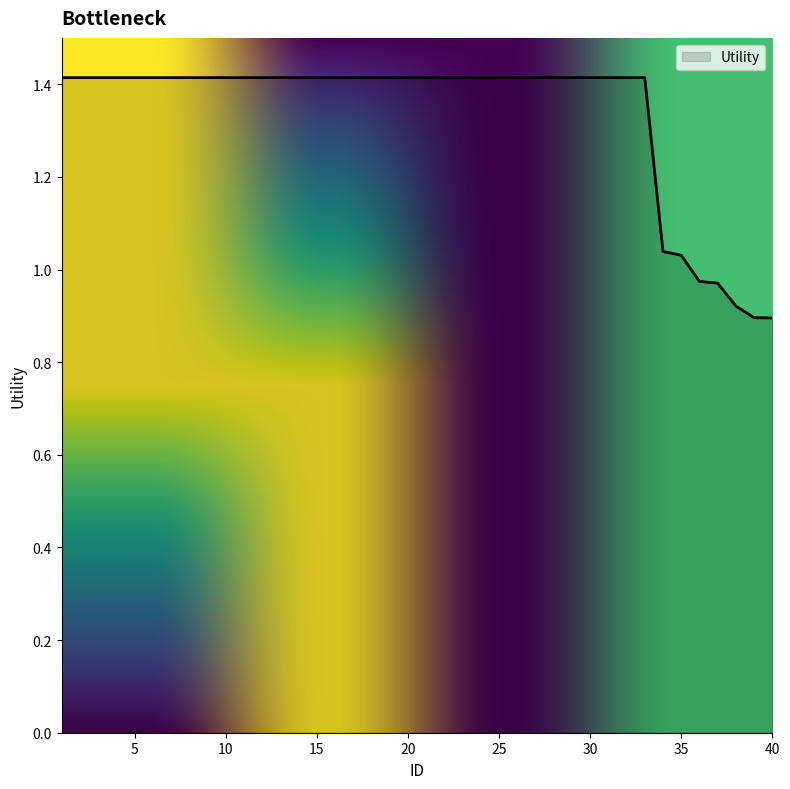

What is the difference between the maximum and minimum values?

0.5